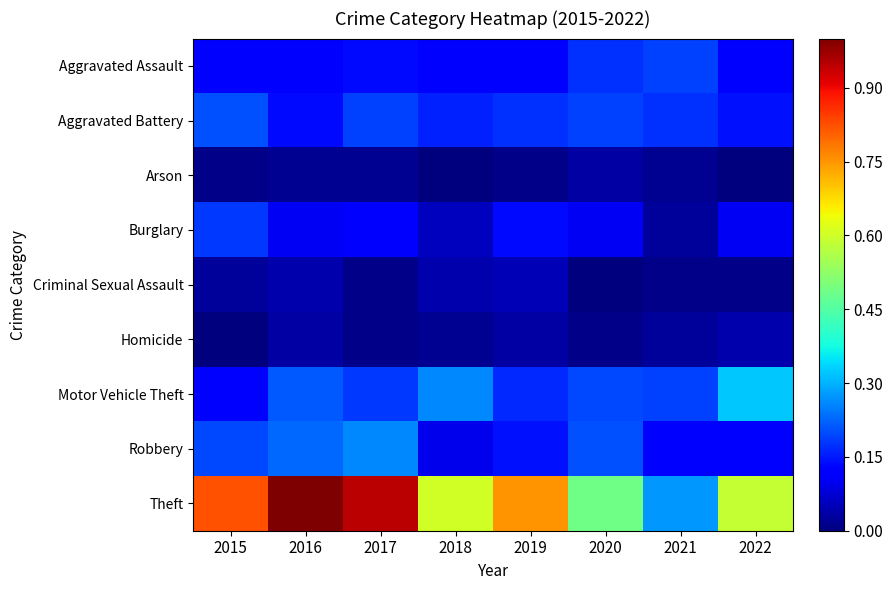

What is the maximum value shown in the chart?

1.0